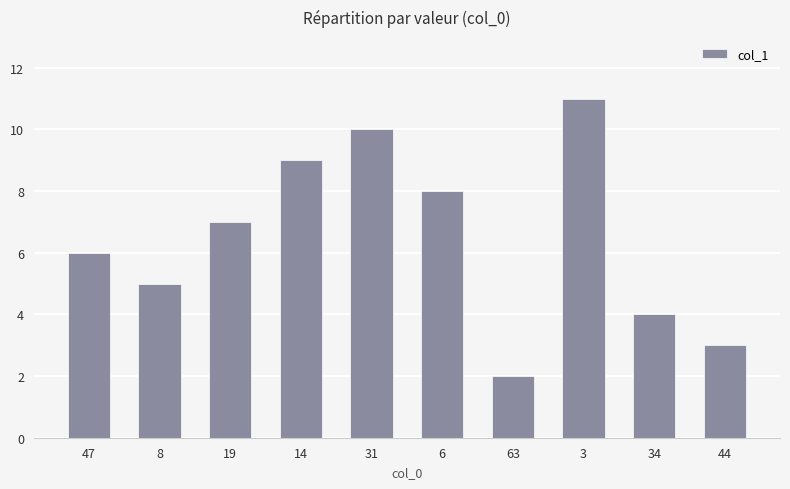

Which label corresponds to the smallest value in the chart?

63